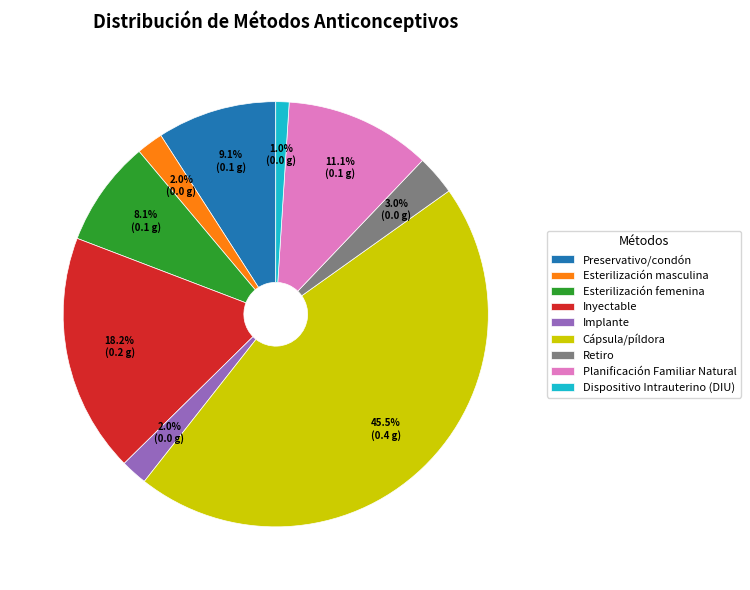

How much of the chart is everything except Cápsula/píldora?

54.5%